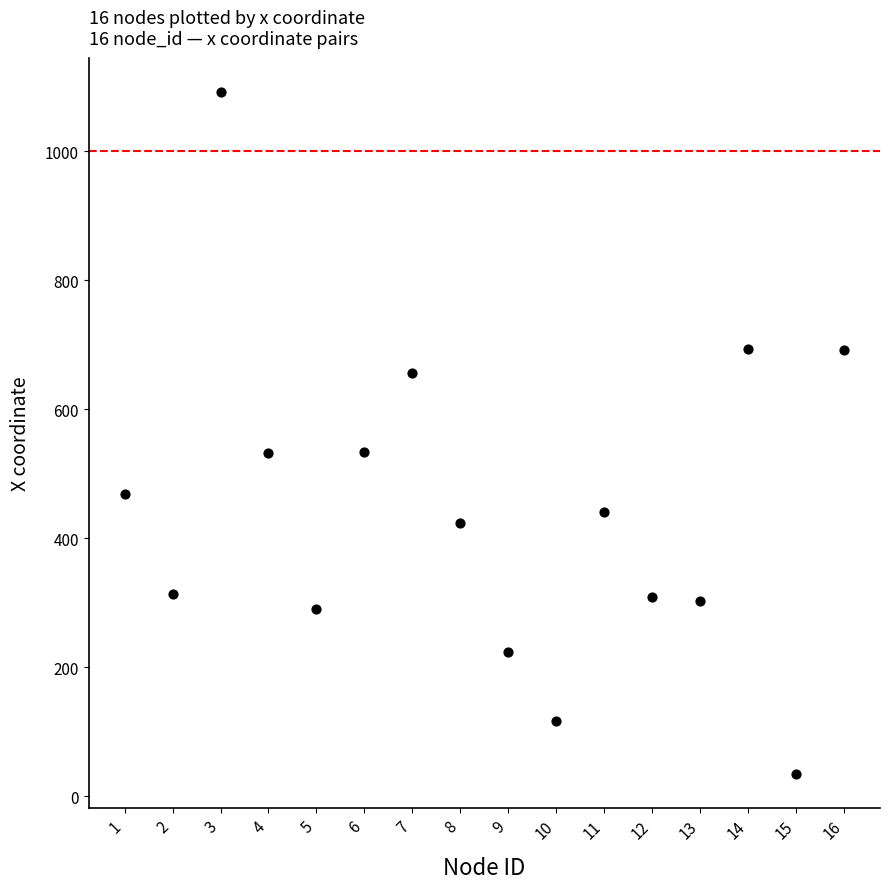

What is the range of X values (max minus min)?

15